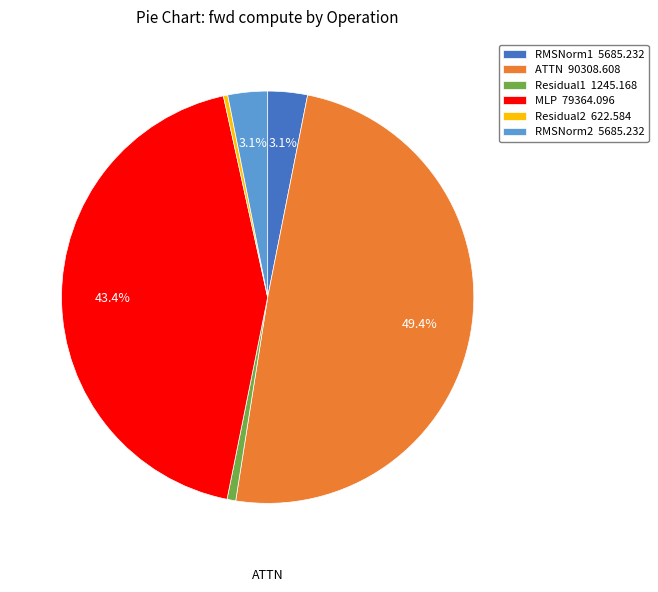

What portion of the pie excludes ATTN 90308.608?

50.6%